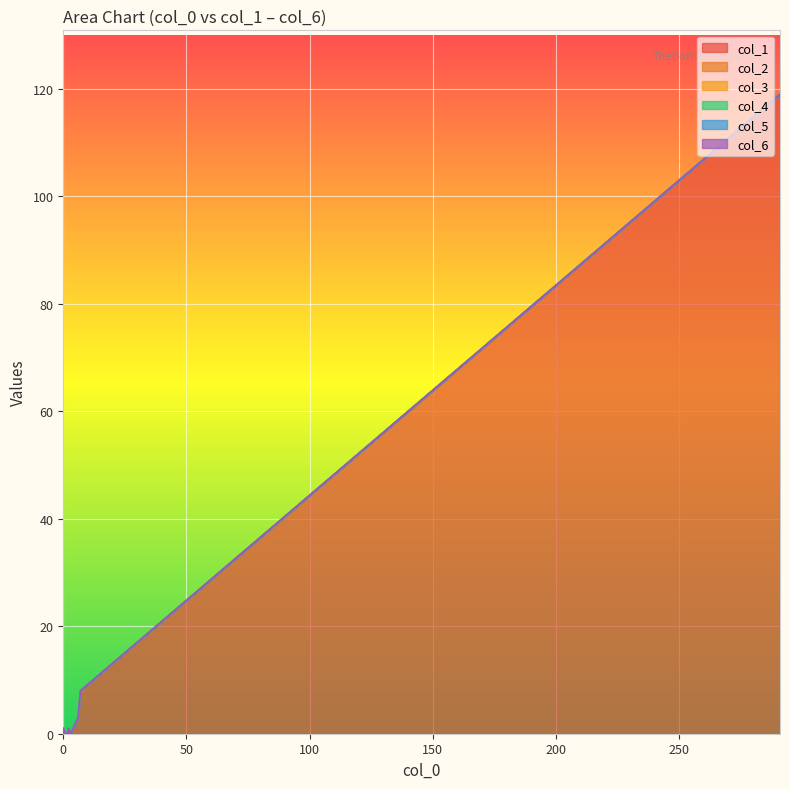

Between 5 and 3, which is larger?

5